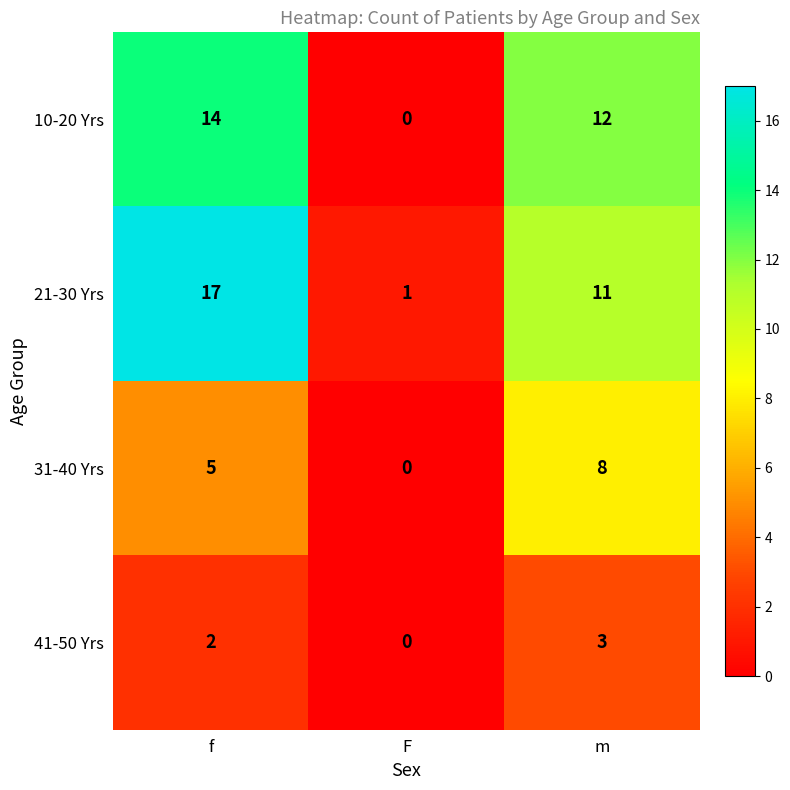

How many categories are shown in the chart?

3